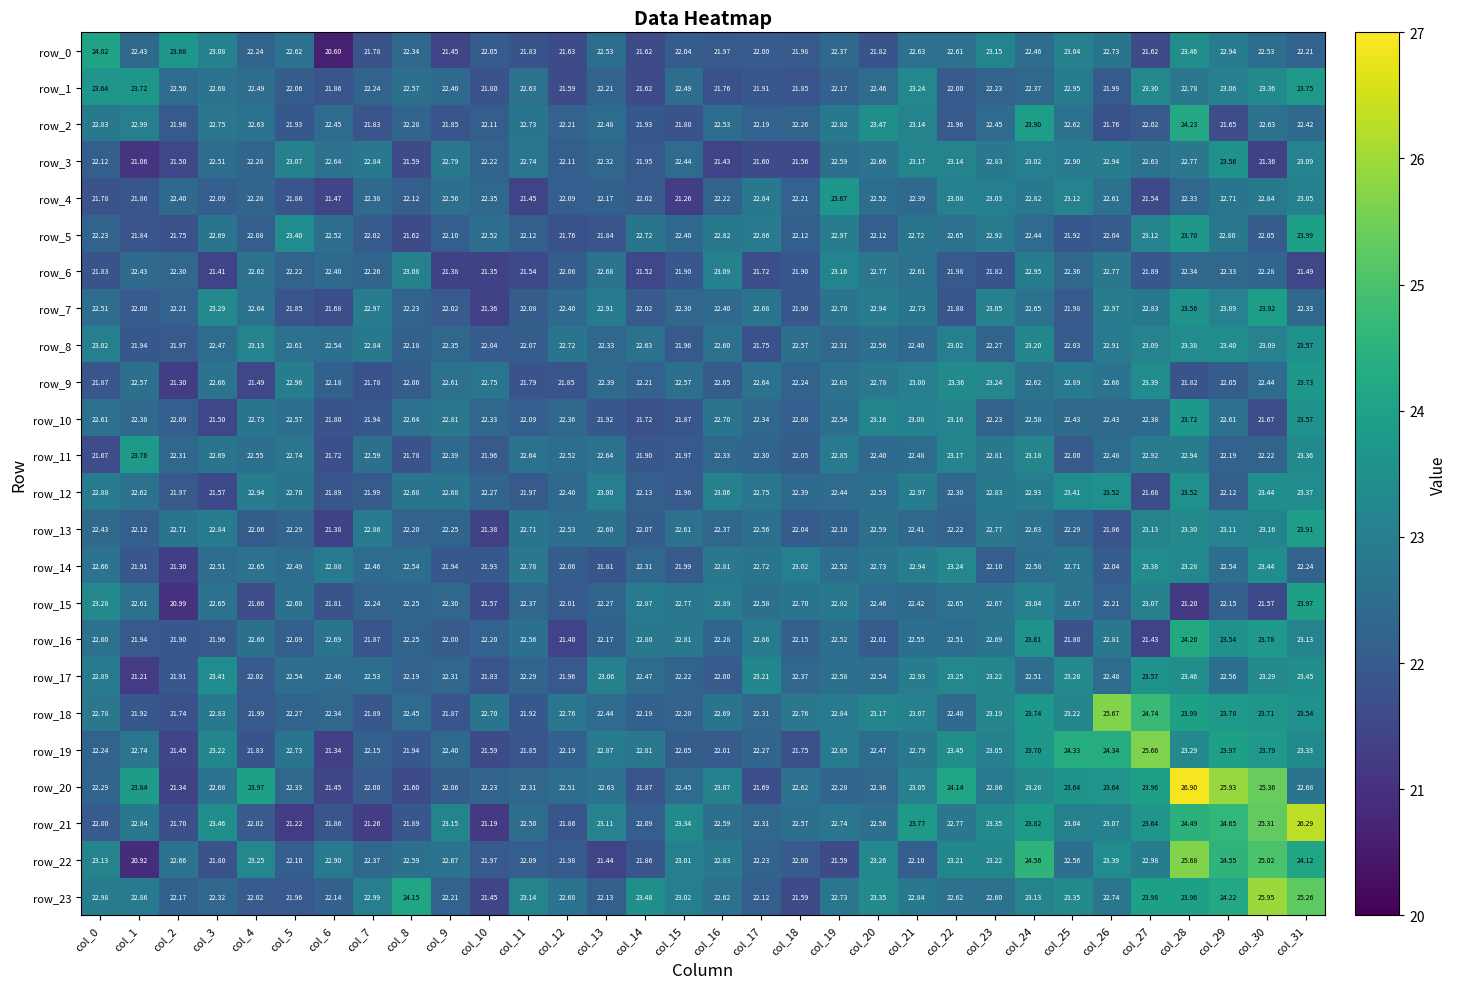

Is the value of row_4 at col_10 greater than the value of row_22 at col_25?

No